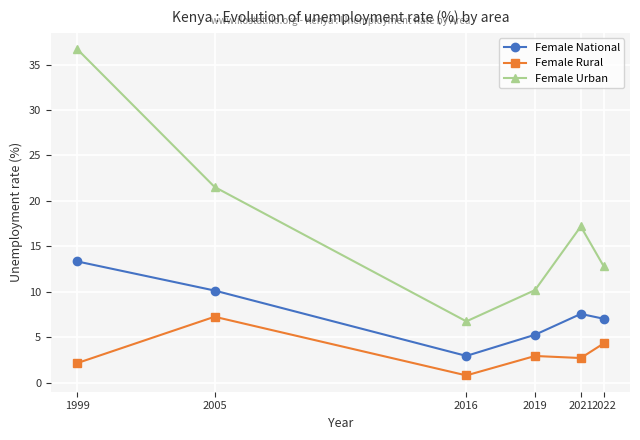

Does the chart display data point markers on the line(s)?

Yes